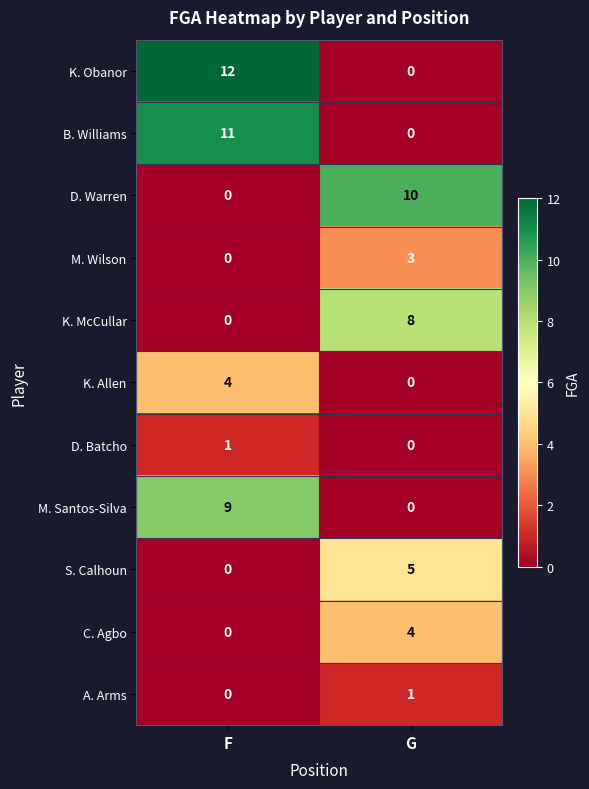

What is the total value across all series at G?

31